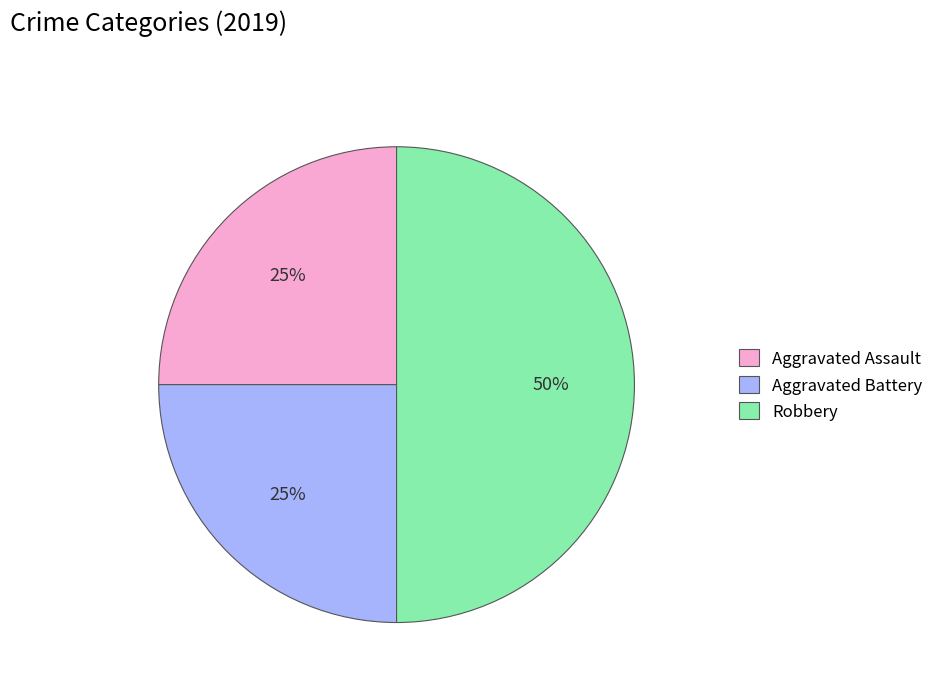

Is Aggravated Battery the majority of the pie?

No